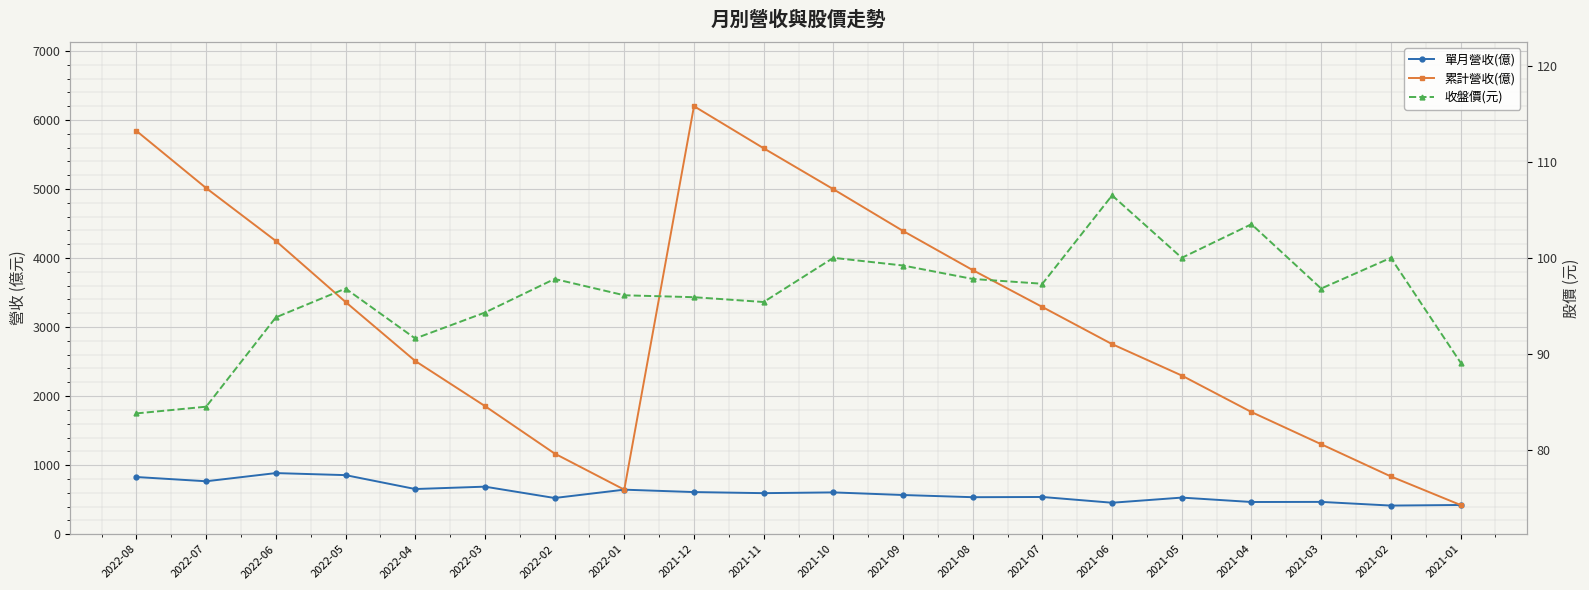

At which category does 累計營收(億) reach its first local peak?

2021-12